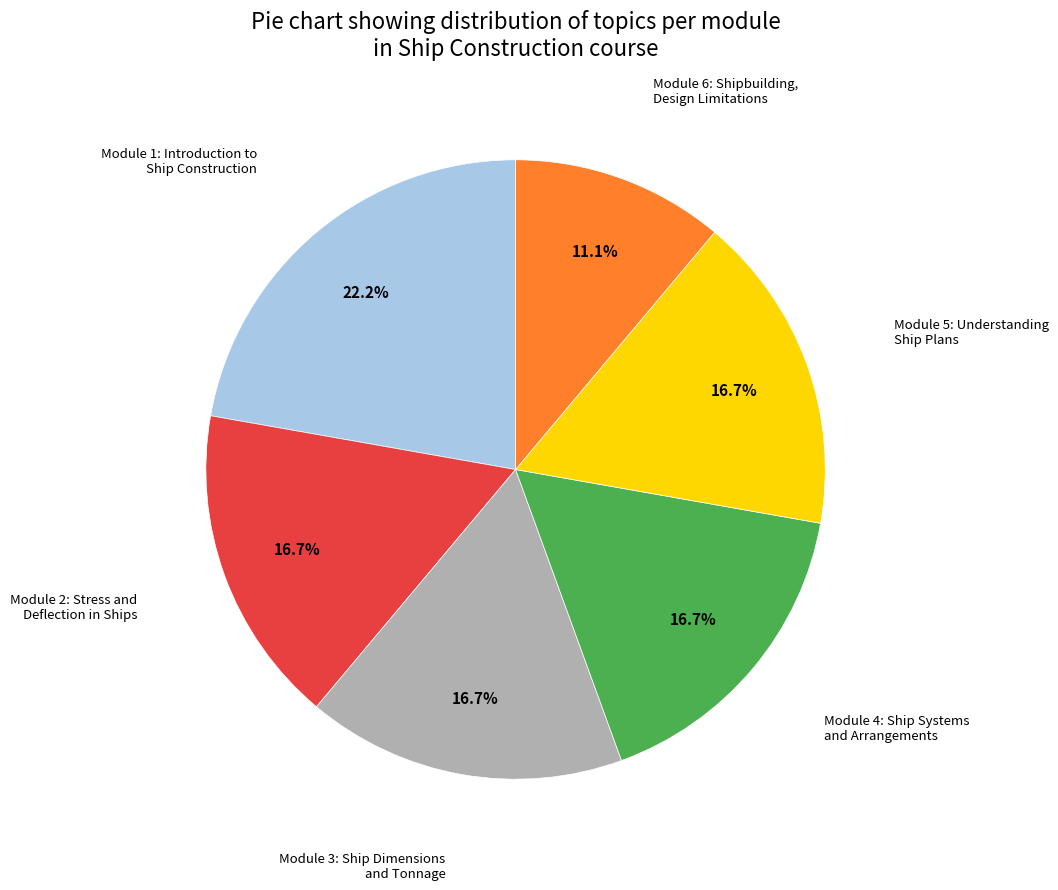

Is the sum of Module 6: Shipbuilding, Design Limitations and Module 1: Introduction to Ship Construction greater than half?

No